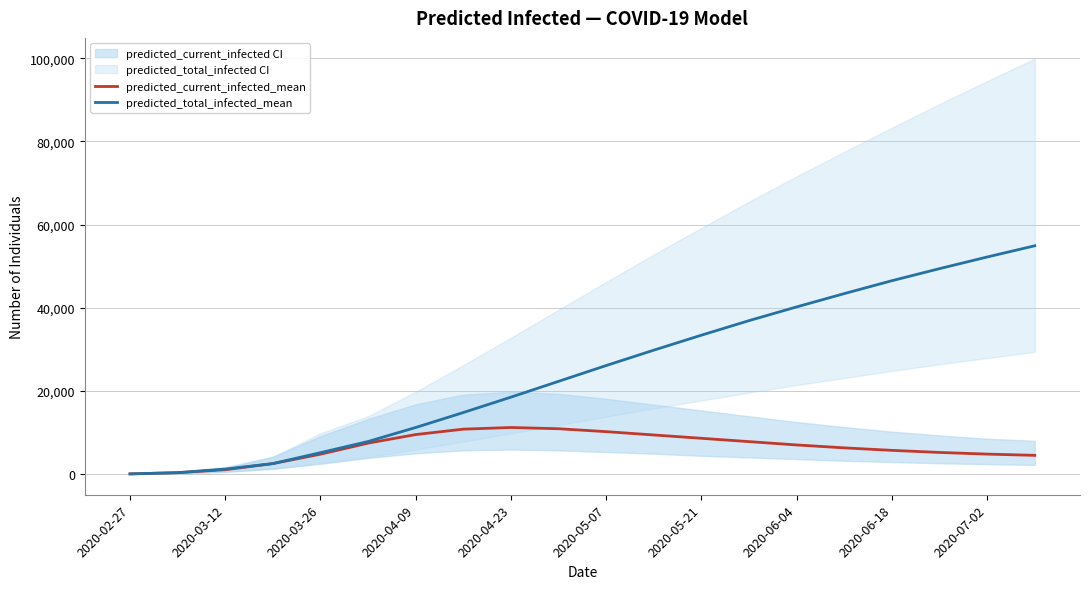

Reading left to right, what are all the values shown in this chart?

predicted_current_infected_mean: 42	333	1042	2517	4782	7441	9500	10800	11200	10900	10200	9400	8600	7800	7000	6300	5700	5200	4800	4500
predicted_total_infected_mean: 42	333	1204	2517	5148	7832	11200	14800	18500	22300	26100	29800	33400	36900	40200	43400	46500	49400	52200	54900